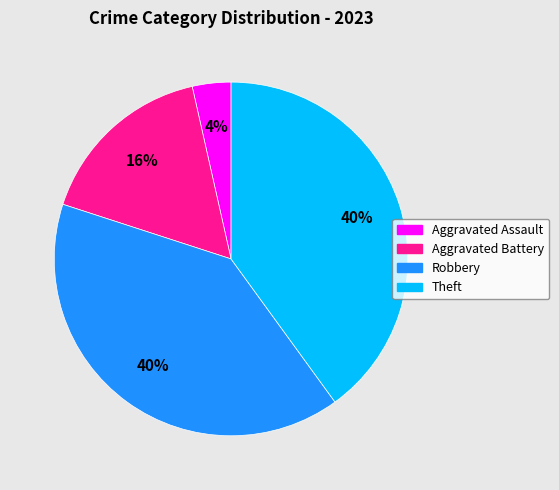

Combined, do Aggravated Assault and Robbery account for over 50%?

No